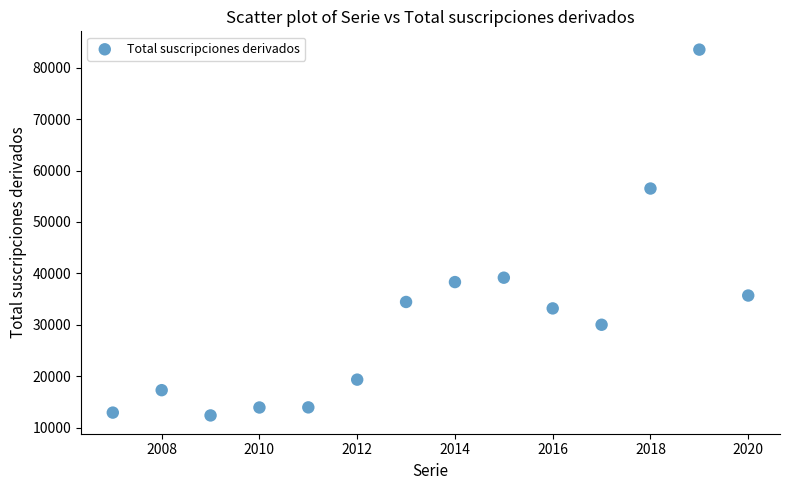

What is the range of Y values (max minus min)?

71054